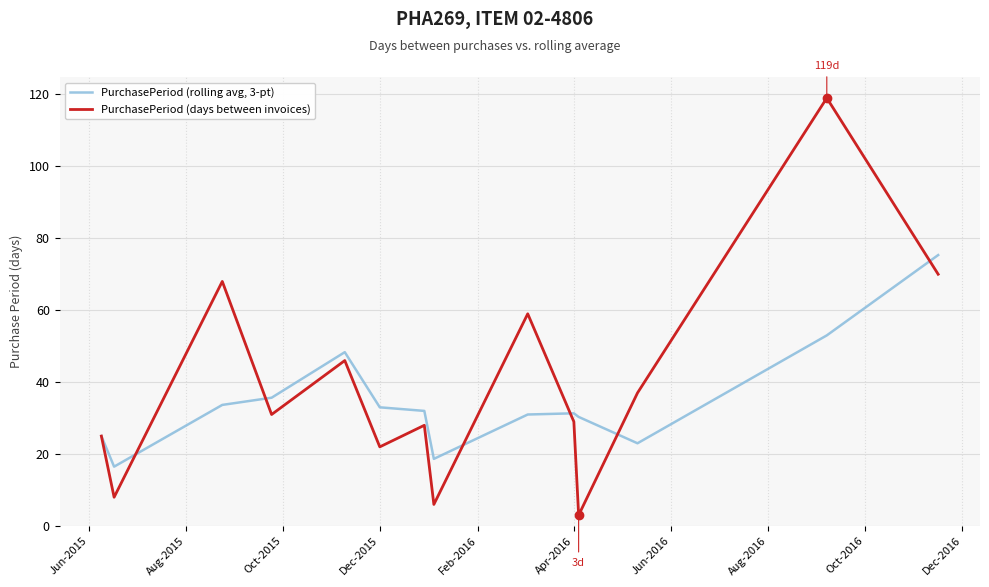

What is the maximum value shown in the chart?

119.0